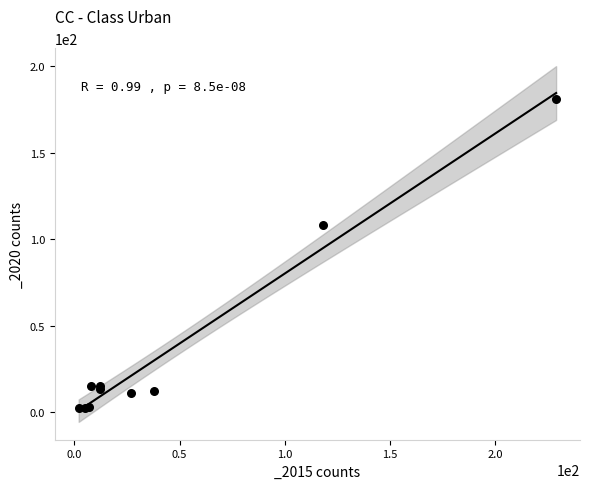

What Y value in the scatter plot is closest to 91?

108